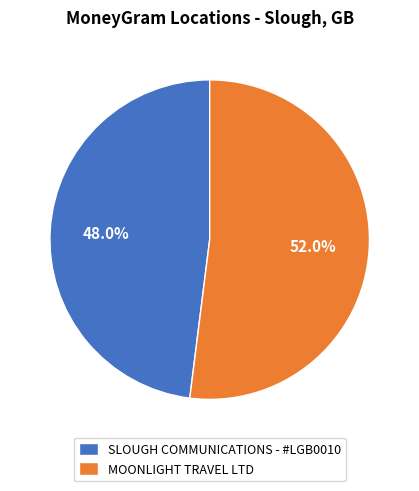

Rank the categories by value from lowest to highest.

SLOUGH COMMUNICATIONS - #LGB0010, MOONLIGHT TRAVEL LTD